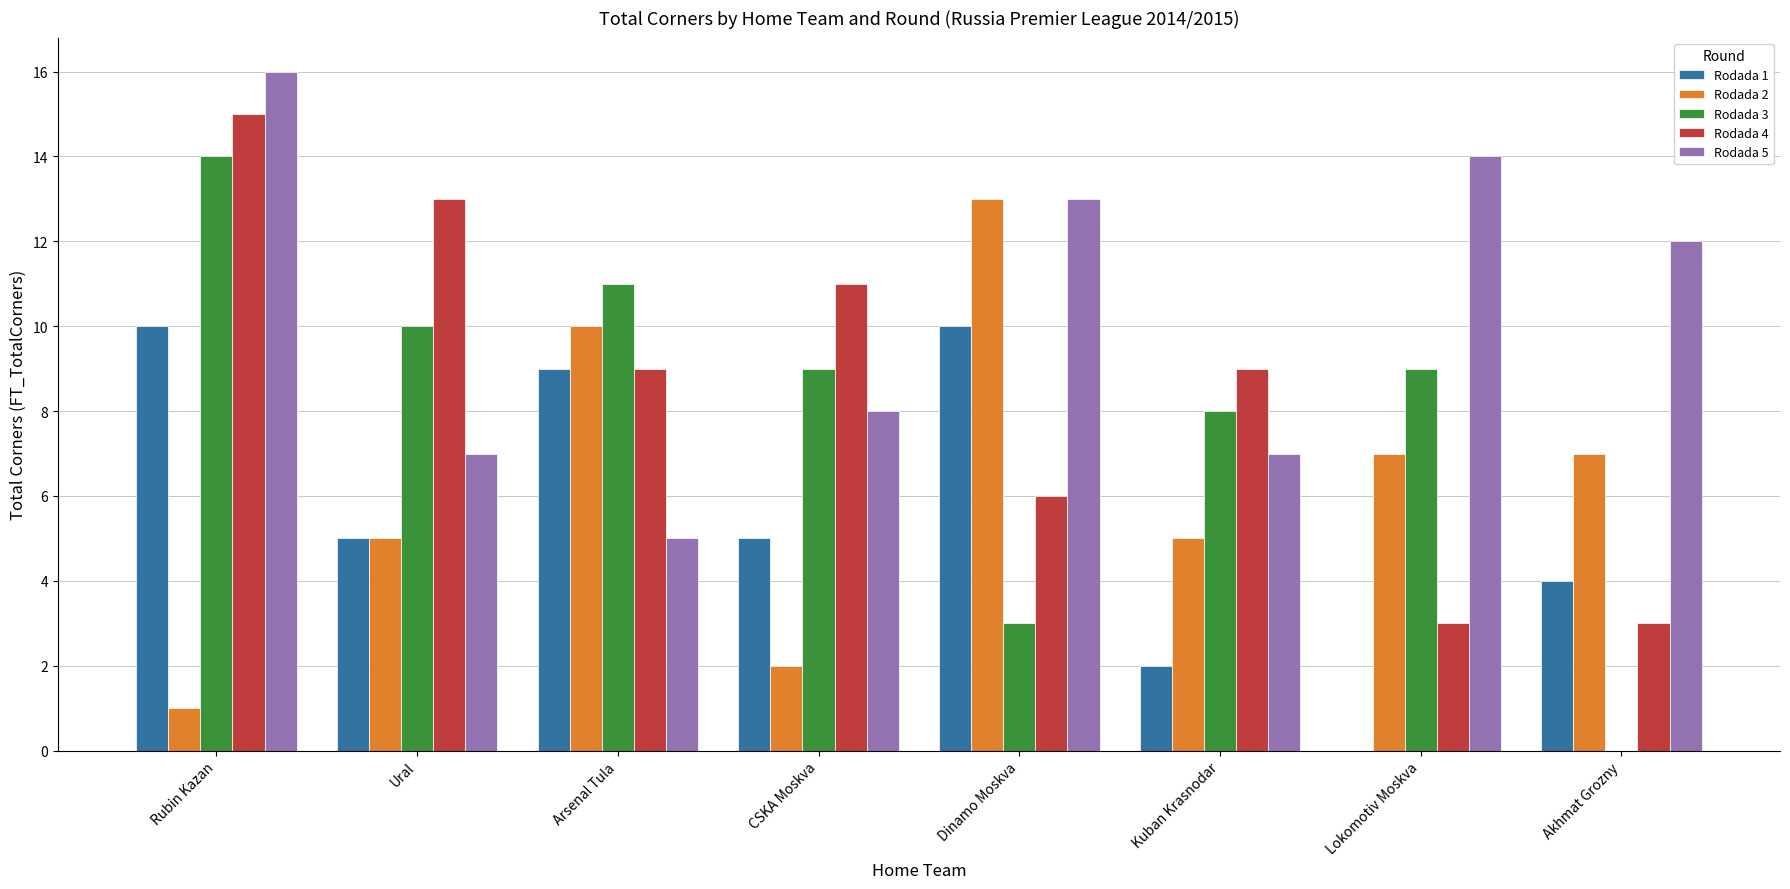

What is the maximum value shown in the chart?

16